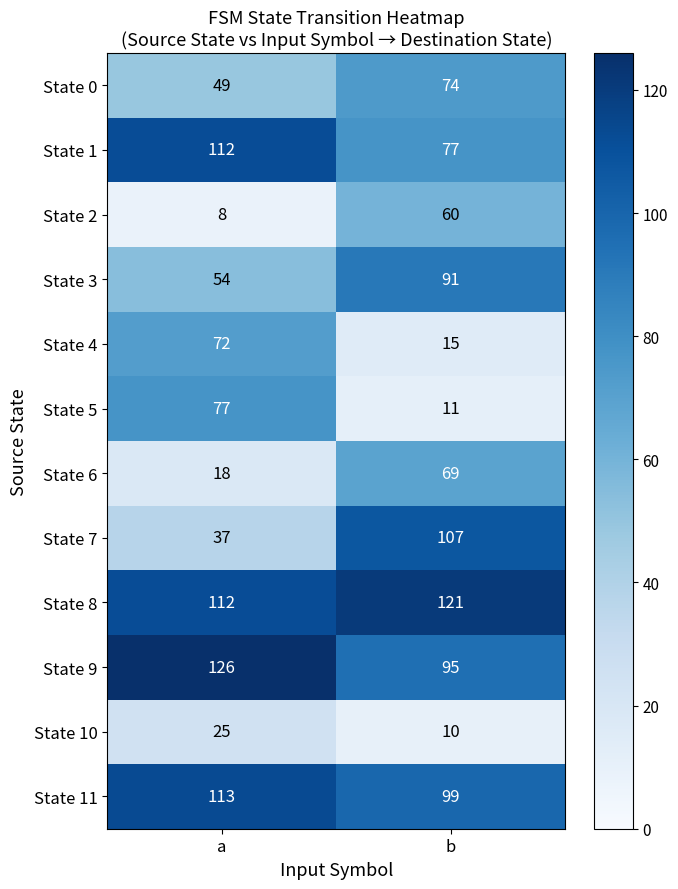

Which label corresponds to the smallest value in the chart?

a